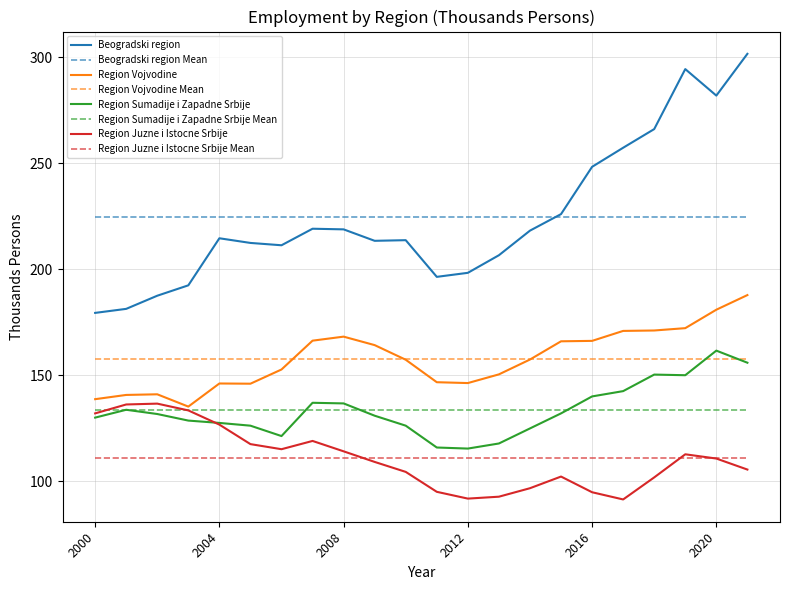

Which series has the widest spread of values?

Beogradski region